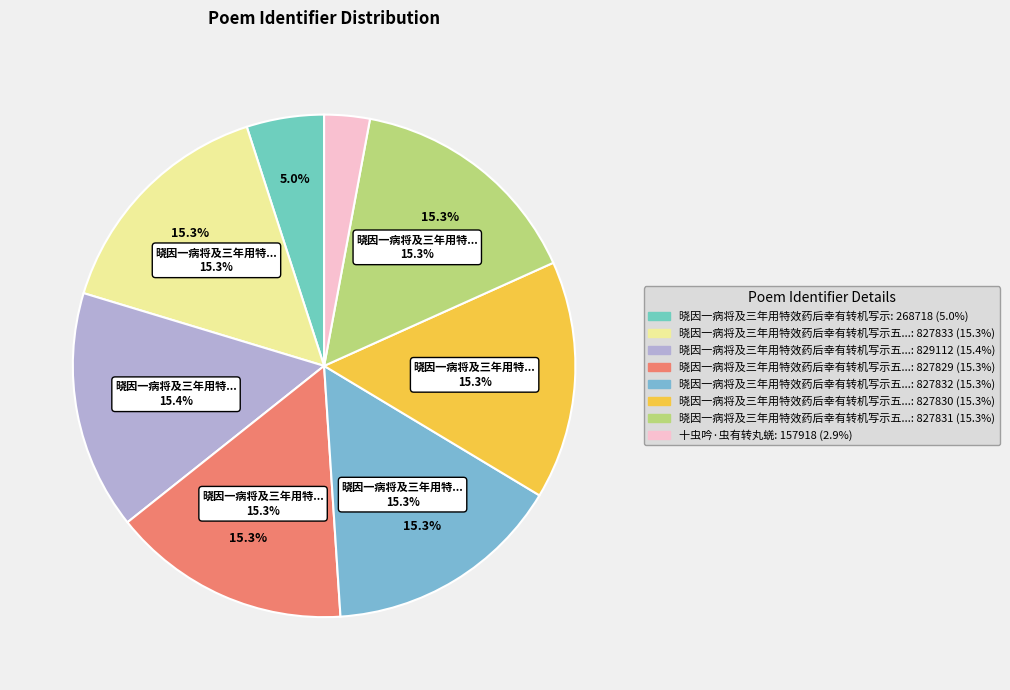

What portion of the pie excludes 晓因一病将及三年用特效药后幸有转机写示五首 其二?

84.7%